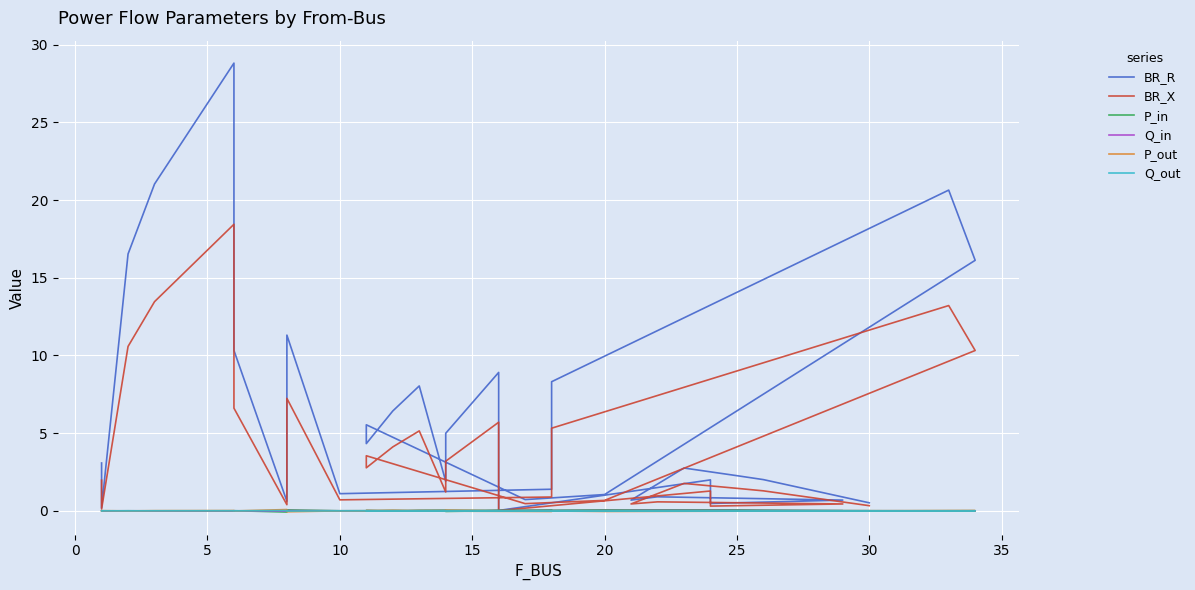

How many values in the Q_out series are below 0?

23